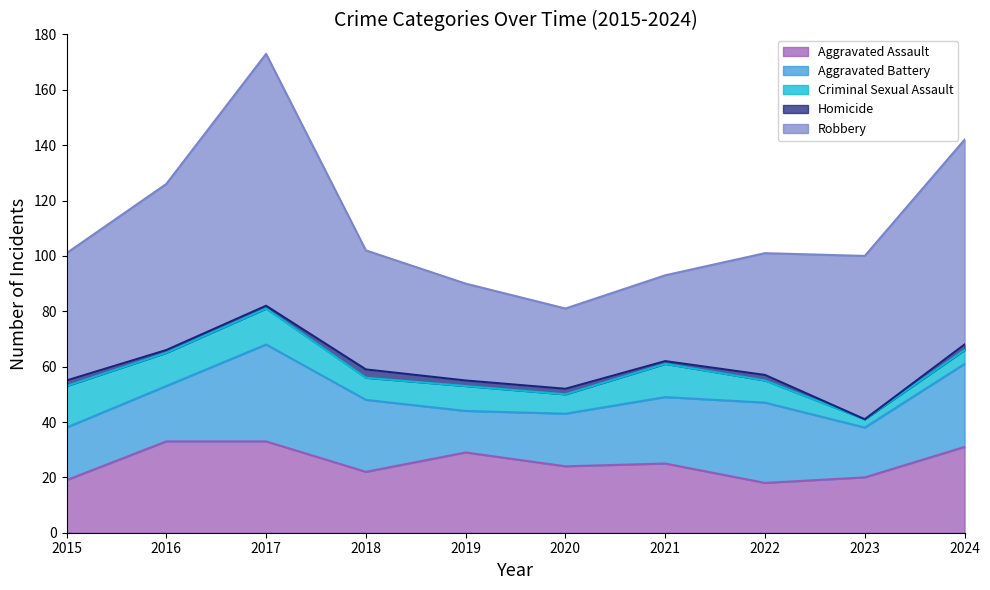

What is the difference between the second highest and minimum values in the Homicide series?

2